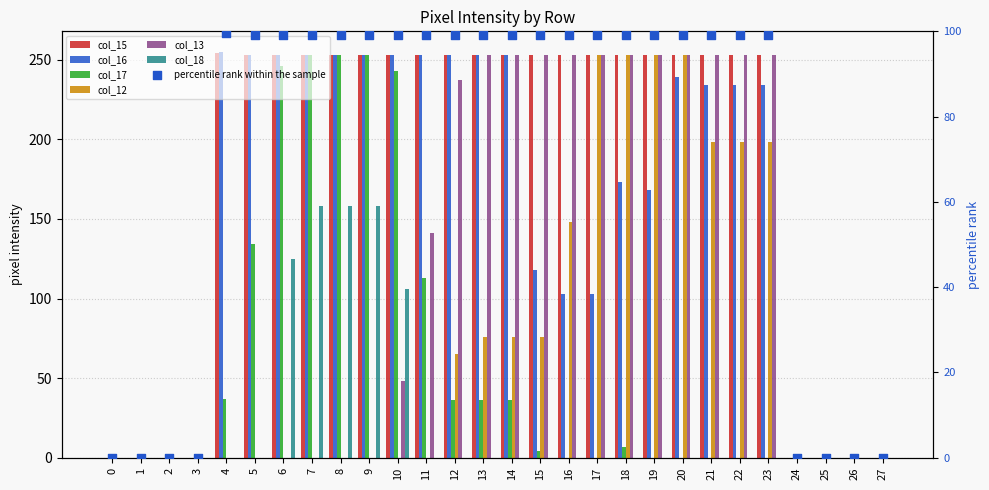

At how many categories does at least one series exceed 35?

20